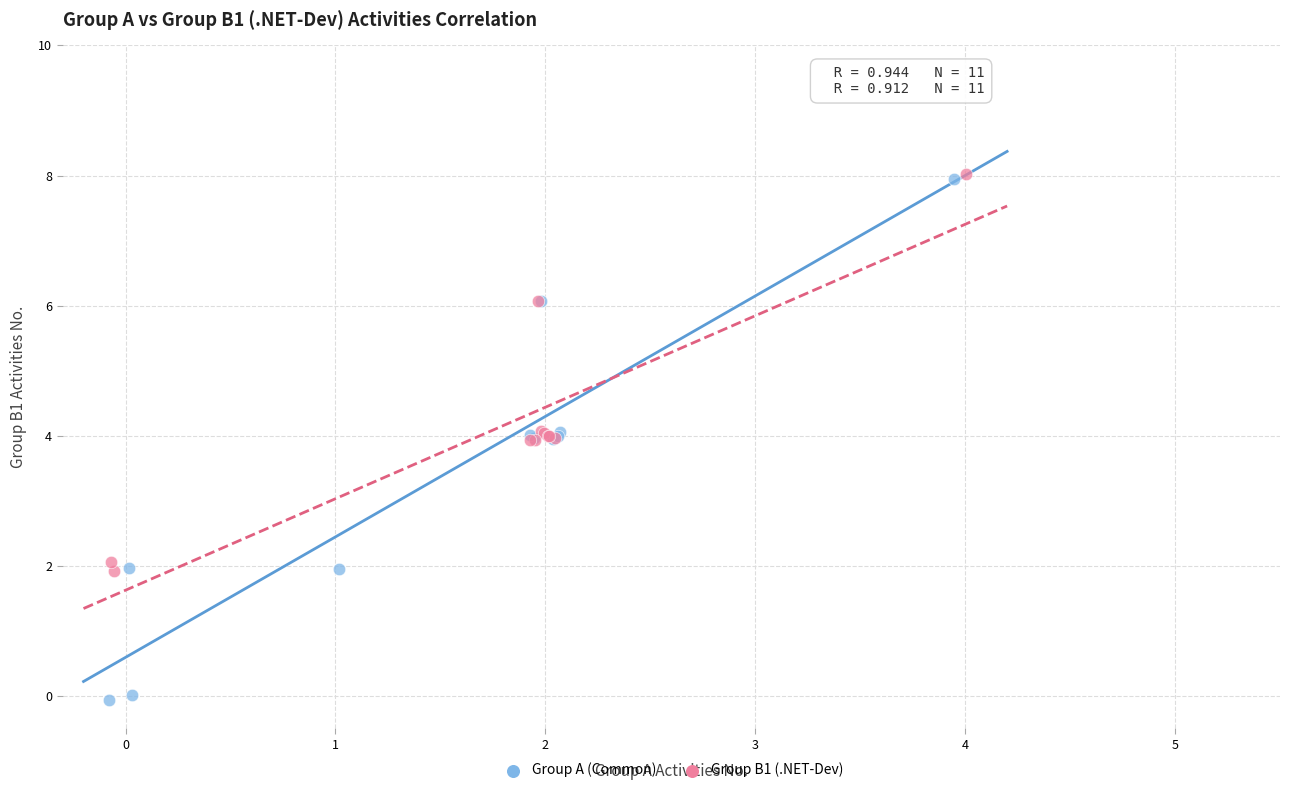

Which series has the largest Y range (max minus min)?

Group A (Common)